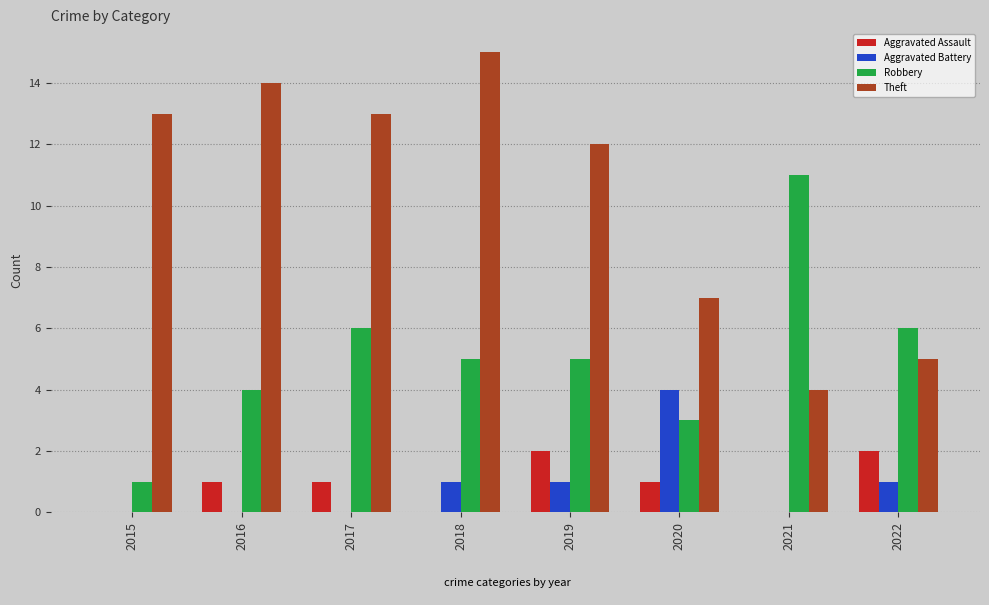

What is the sum of the Theft values at 2017 and 2018?

28